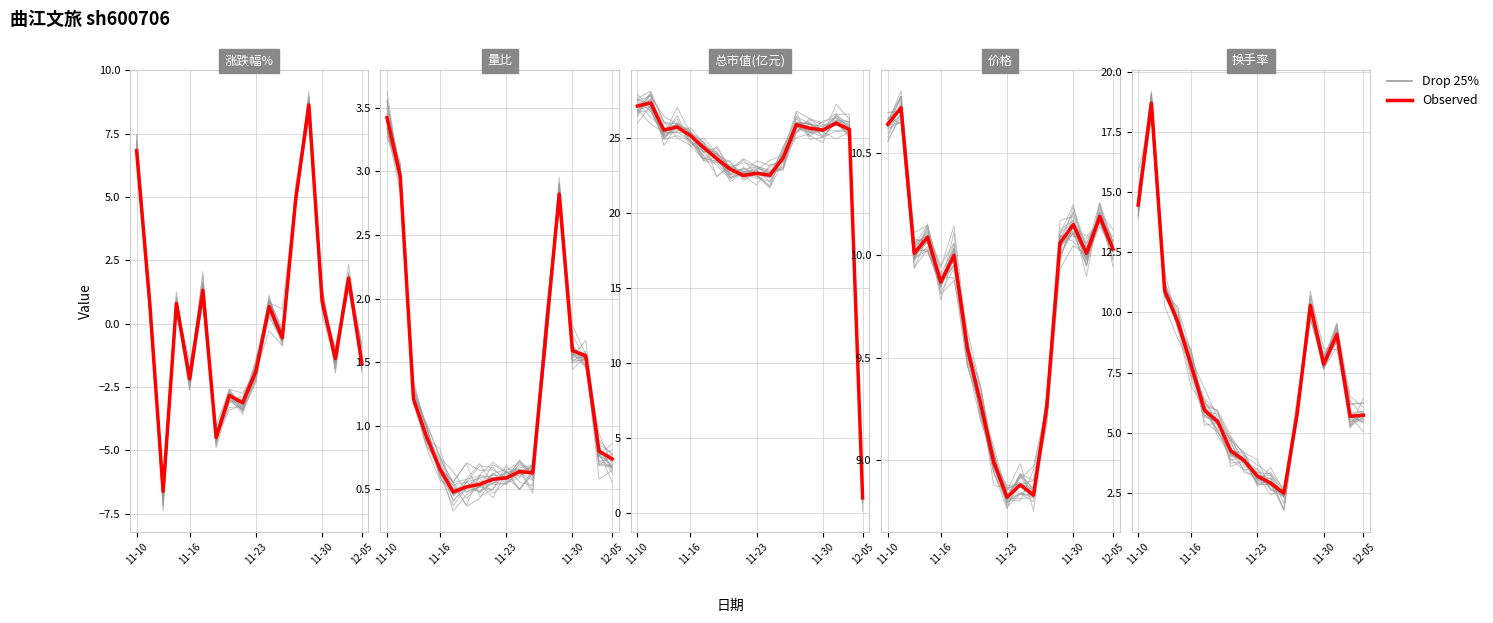

In Observed, how many points are higher than both neighbors (excluding endpoints)?

3